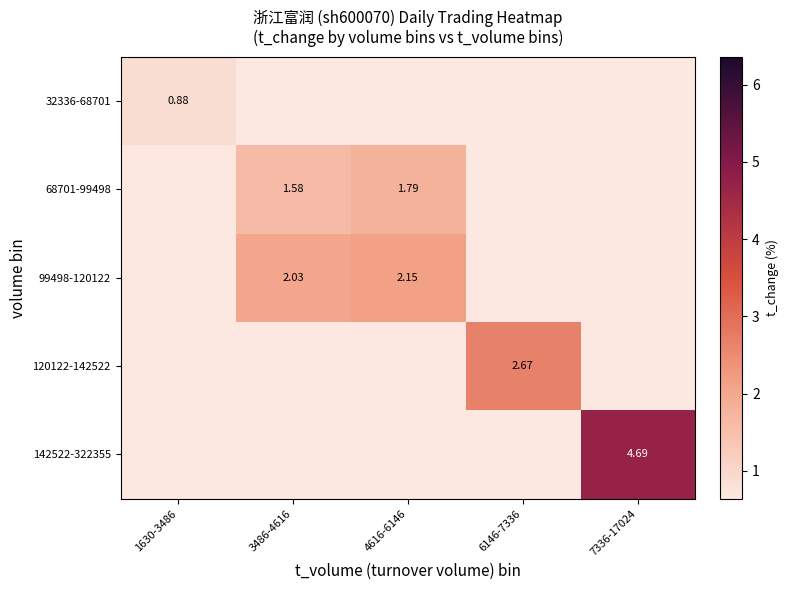

Is the value of 99498-120122 at 4616-6146 greater than the value of 68701-99498 at 3486-4616?

Yes